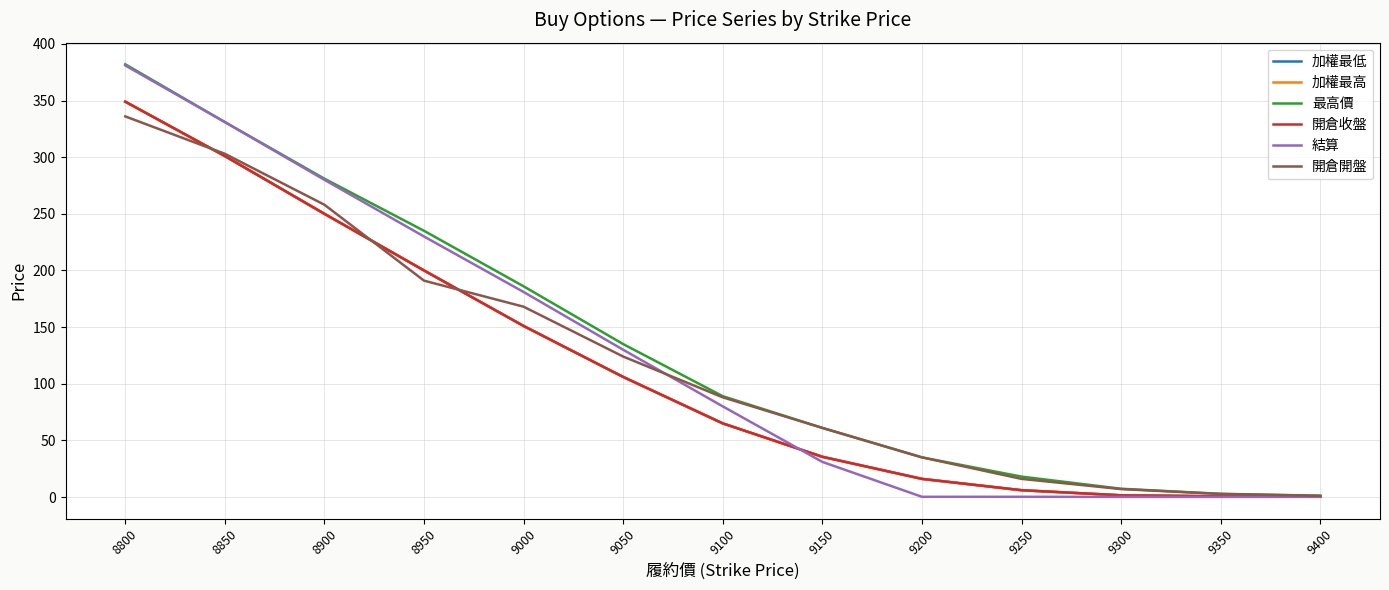

Which series has the widest spread of values?

結算